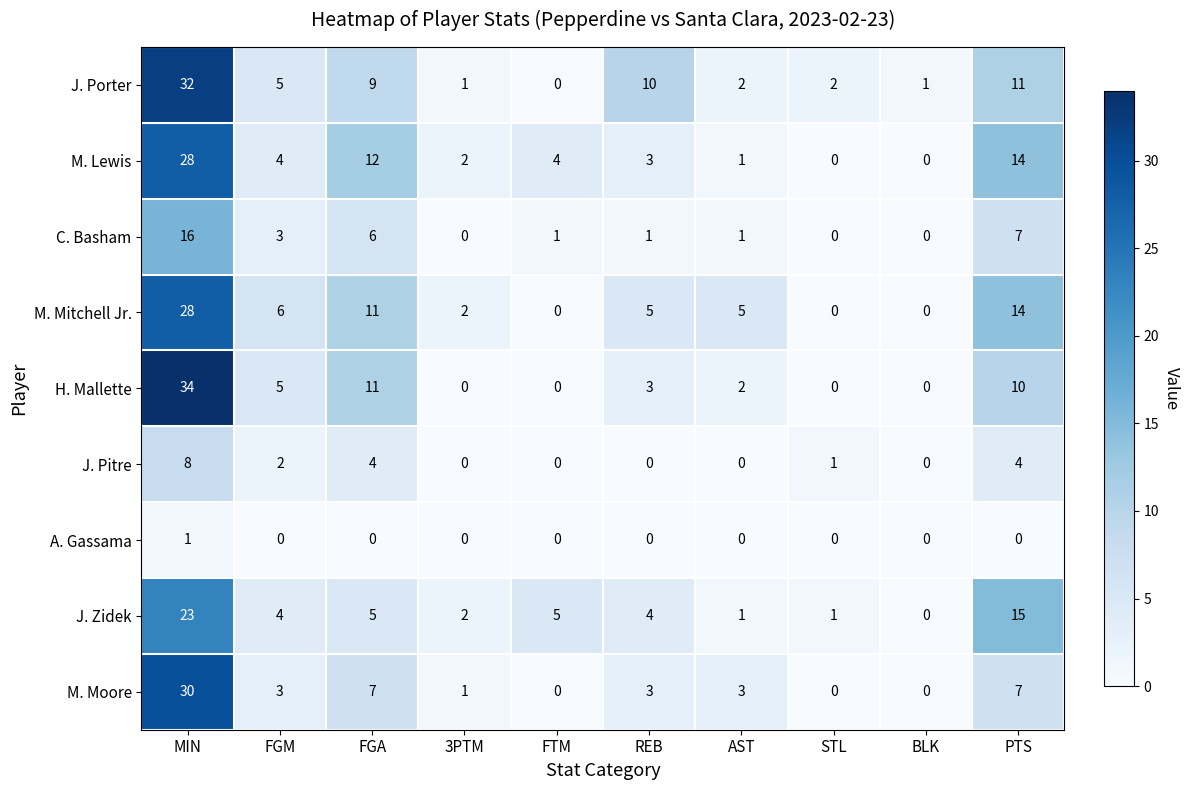

What is the difference between the highest and lowest values at FGM?

6